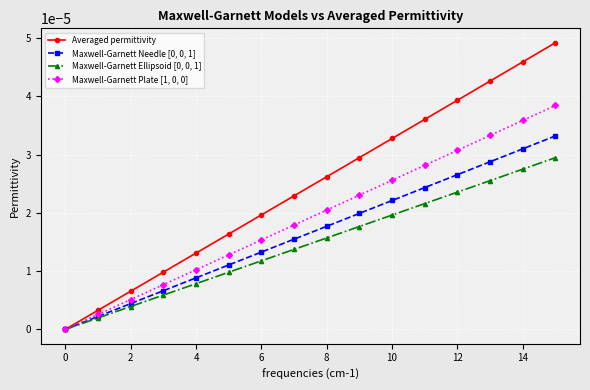

Which series has the largest total across all categories?

Averaged permittivity